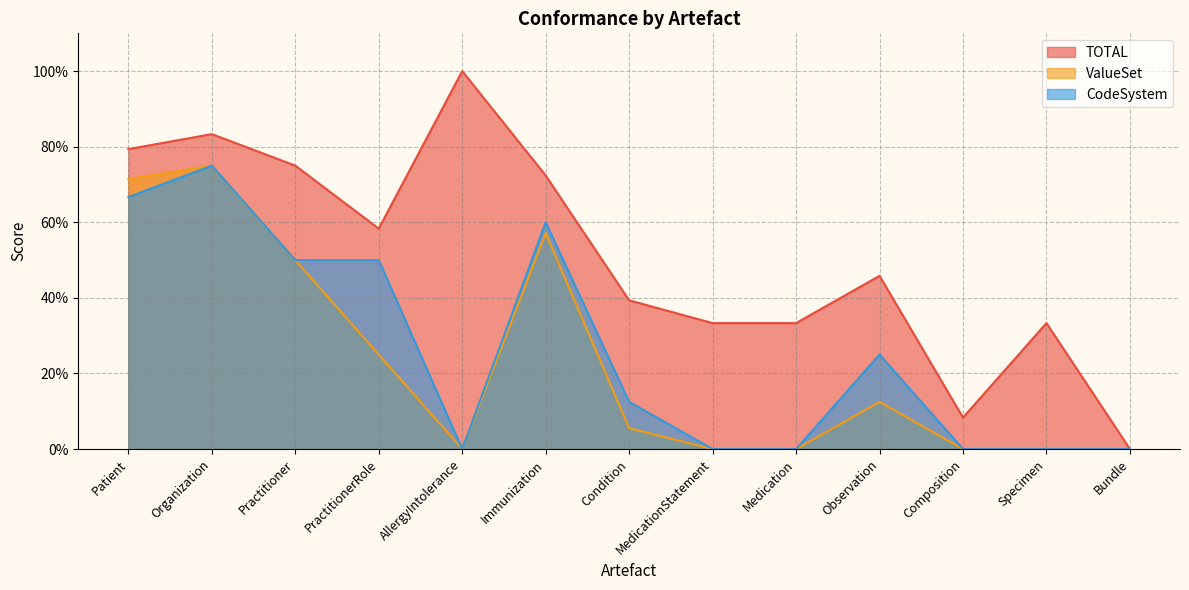

Rank the series by their maximum value, from highest to lowest.

TOTAL, ValueSet, CodeSystem